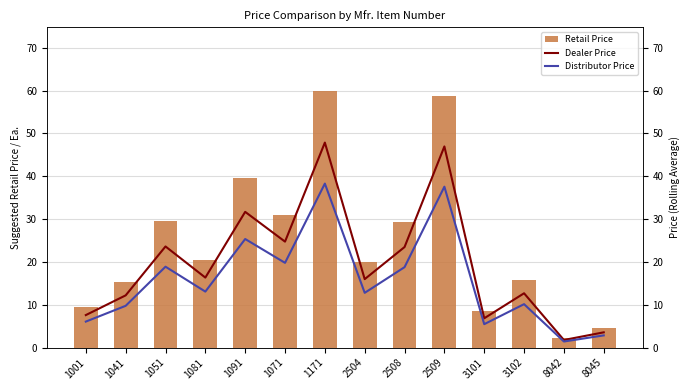

What position from the left is 8042?

13